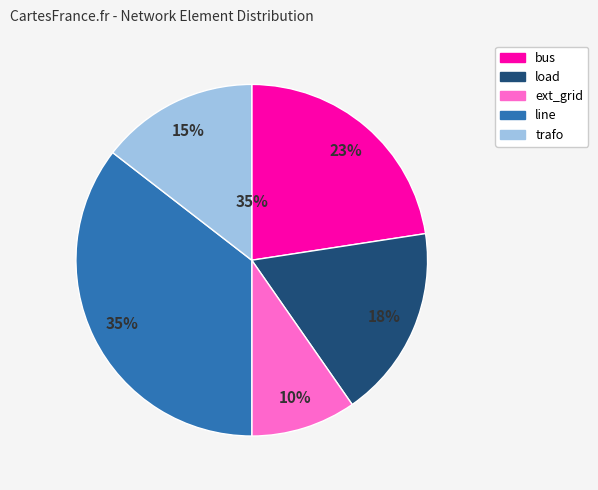

True or false: trafo accounts for 15% of the total.

True